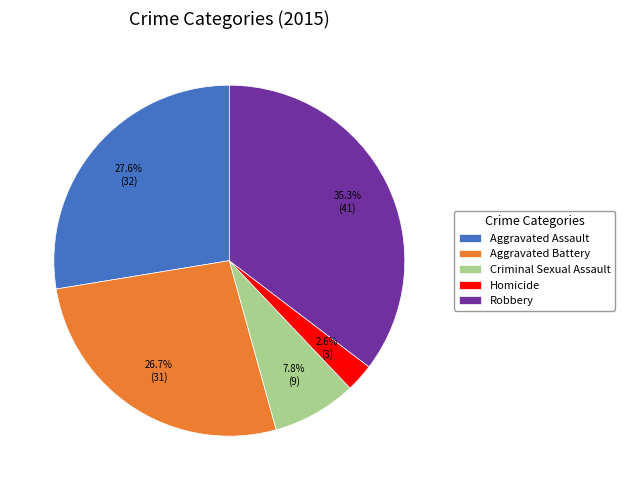

The Homicide slice represents 3% of the pie. True or false?

True